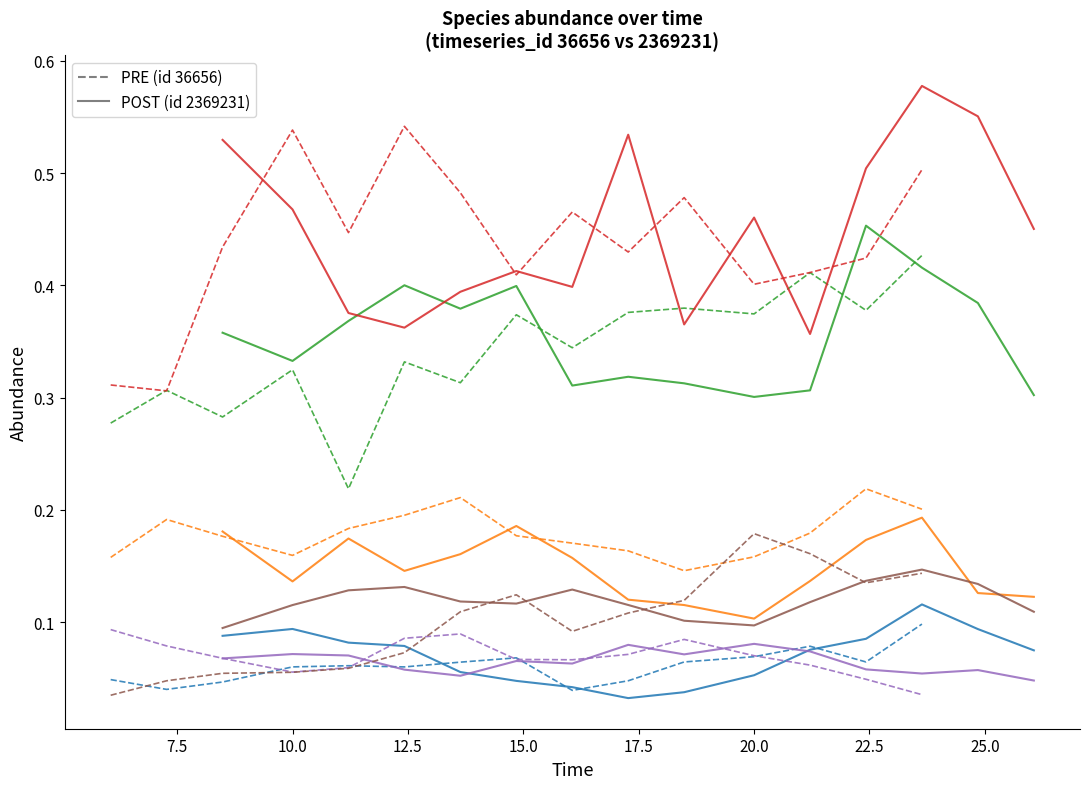

Reading right to left, extract all data points from this chart.

PRE: 0.1	0.1	0.1	0.1	0.1	0.0	0.0	0.1	0.1	0.1	0.1	0.1	0.0	0.0	0.0
POST: 0.1	0.1	0.1	0.1	0.1	0.1	0.0	0.0	0.0	0.0	0.1	0.1	0.1	0.1	0.1